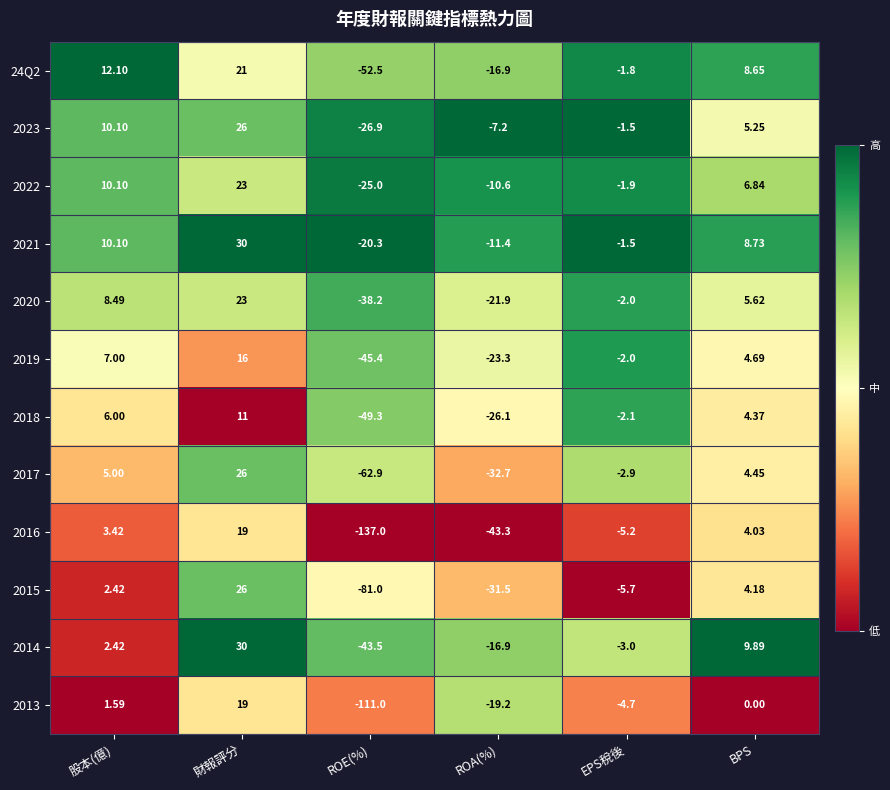

Is the value of 2016 at EPS稅後 greater than the value of 2021 at 股本(億)?

No